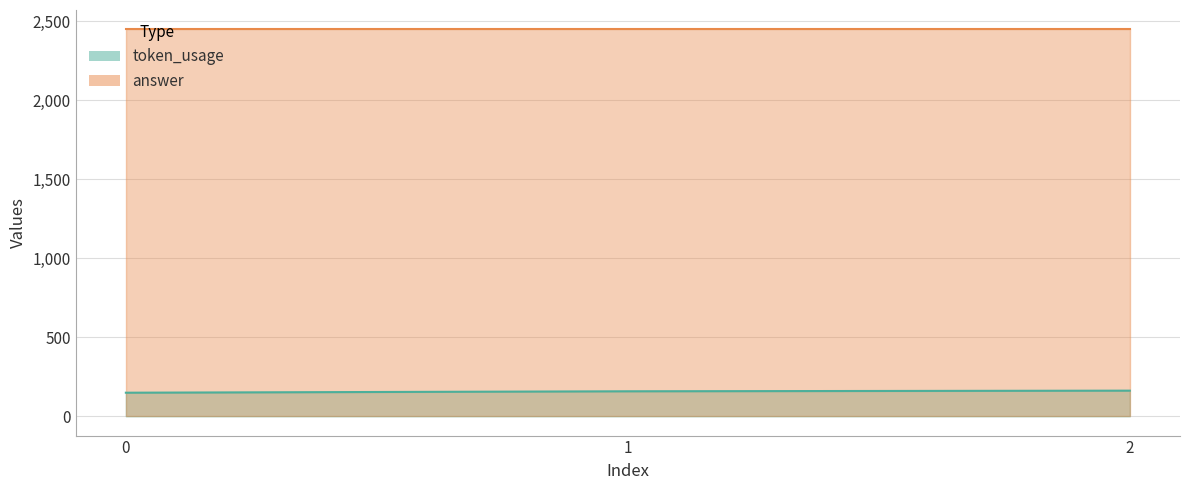

True or false: the data shows 162 at 2.

True